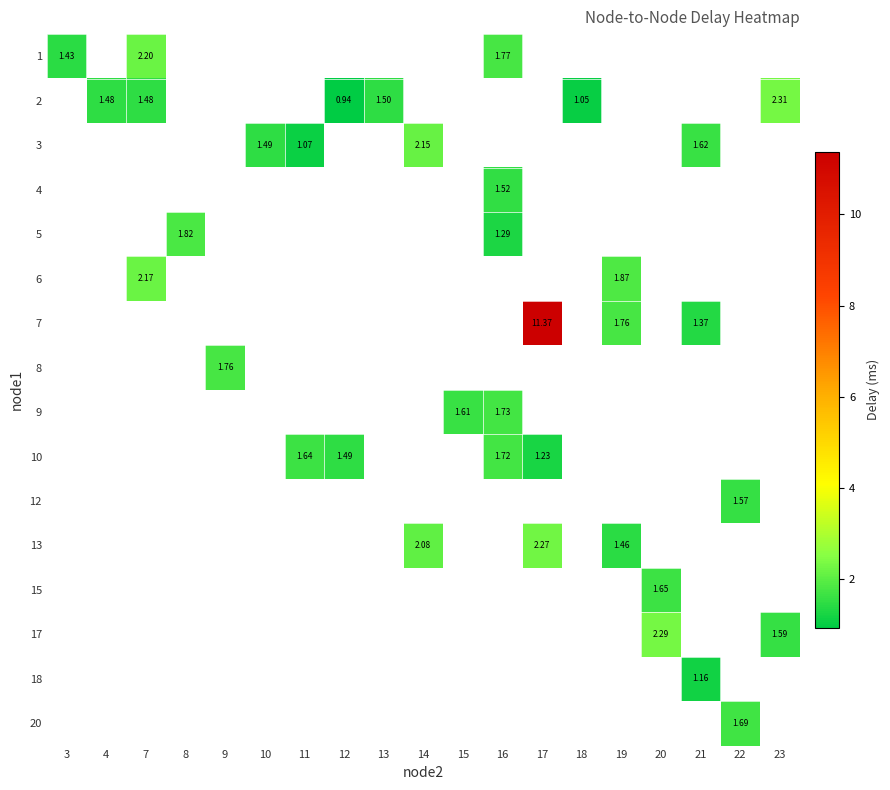

Which category has the lowest value in the 2 series?

3